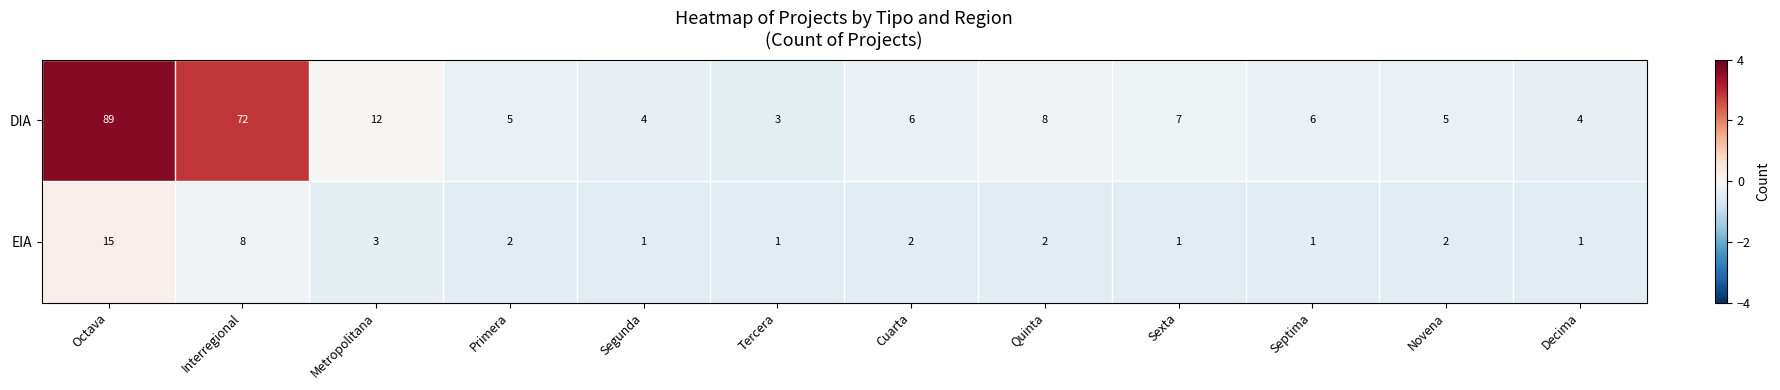

What is the approximate value of DIA at Interregional, to the nearest 10?

70